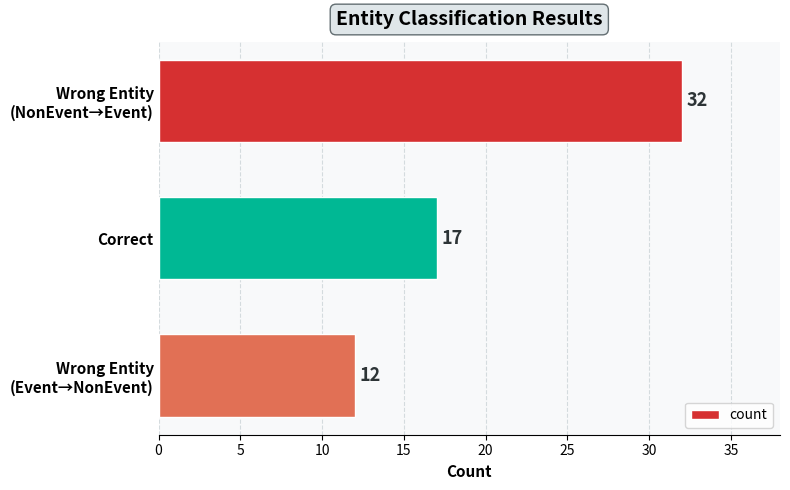

Does the chart contain stacked bars?

No